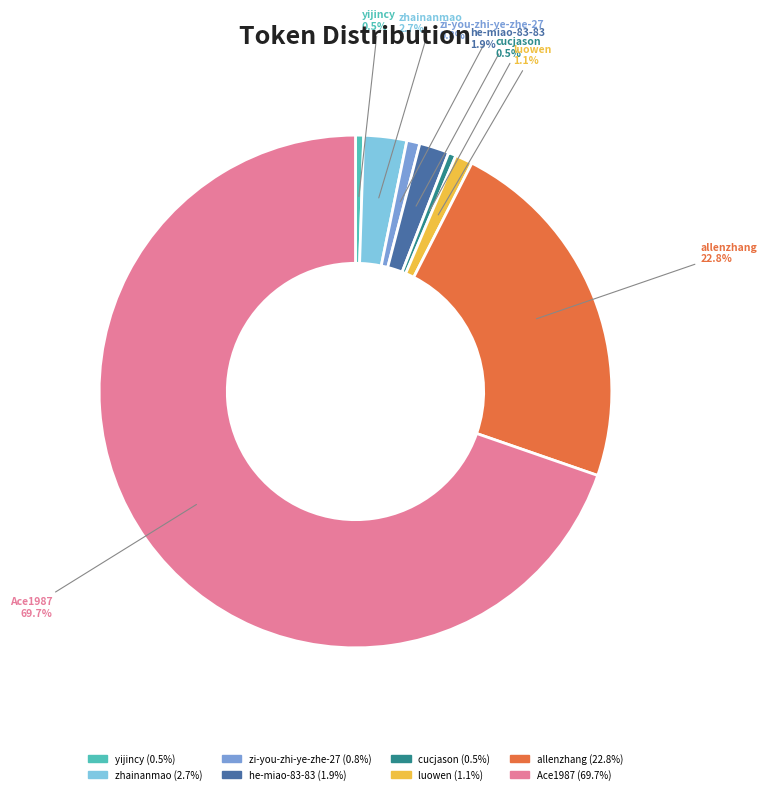

Combined, do he-miao-83-83 and yijincy account for over 50%?

No